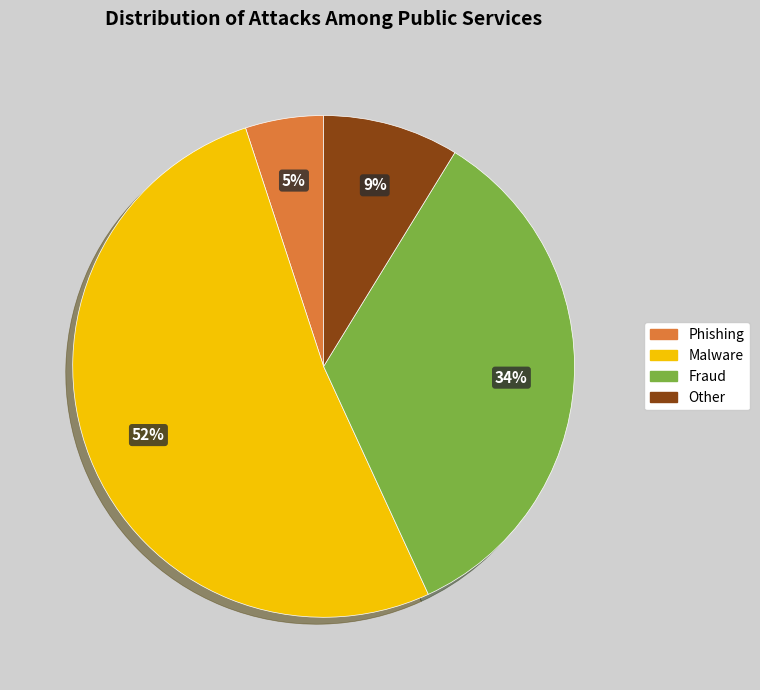

Combined, do Malware and Phishing account for over 50%?

Yes